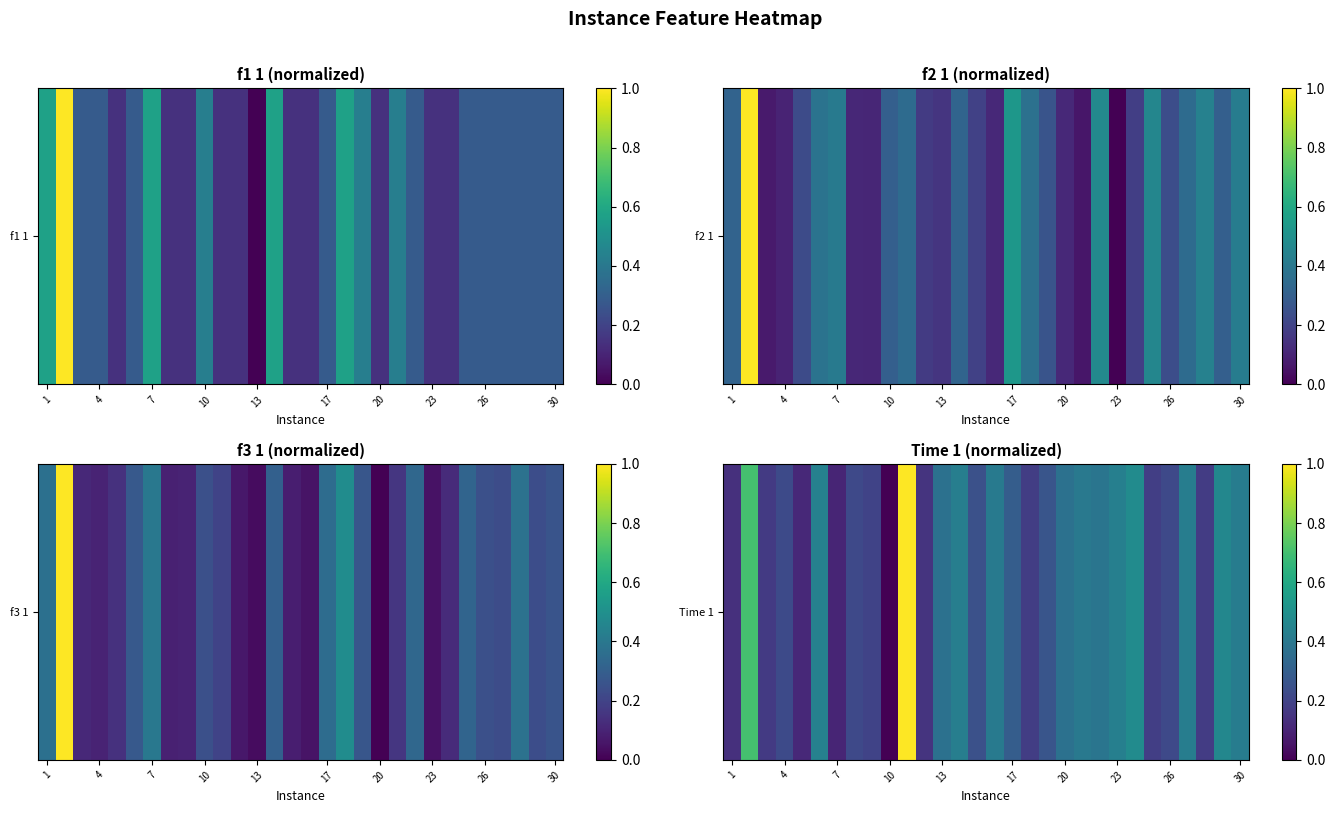

What is the sum of all values?

9.6